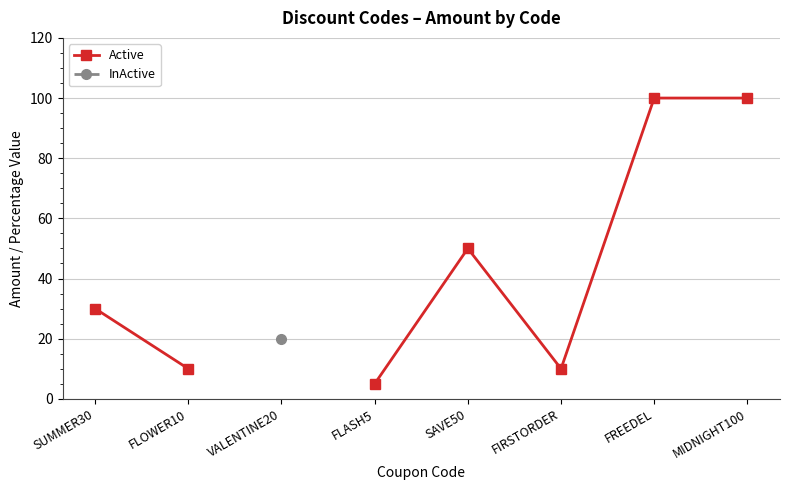

What is the greatest value displayed?

100.0